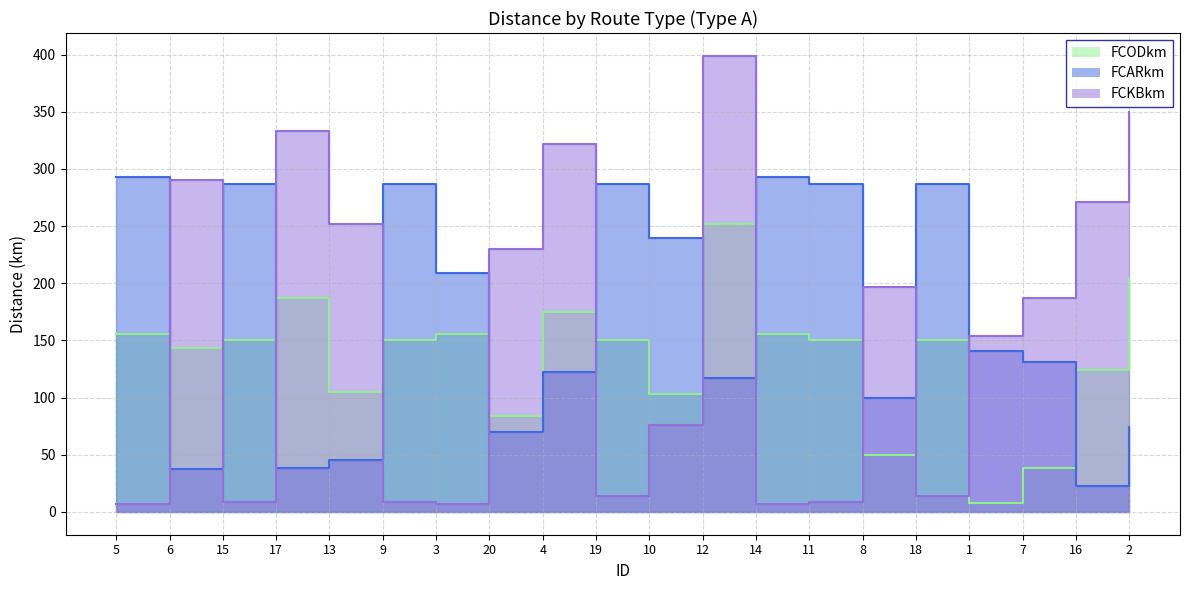

Where is the first local maximum for FCODkm?

17